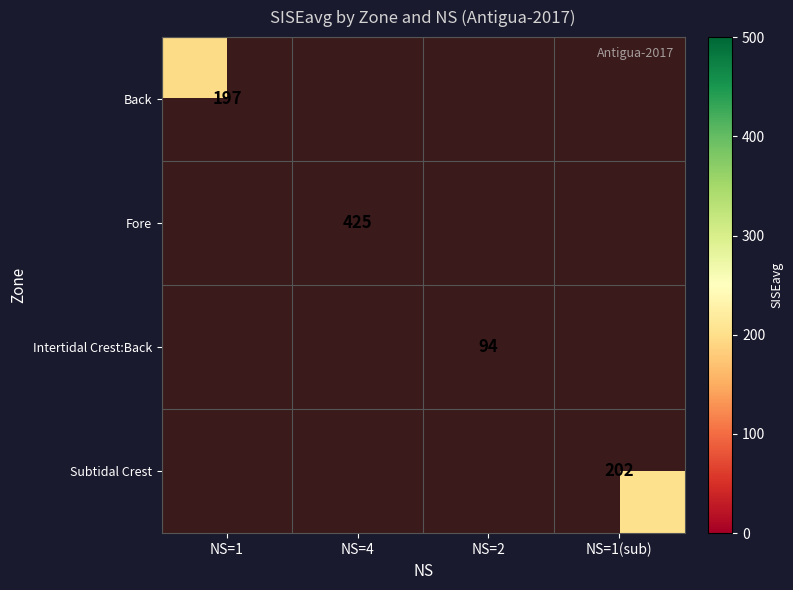

What is the smallest value displayed?

94.0